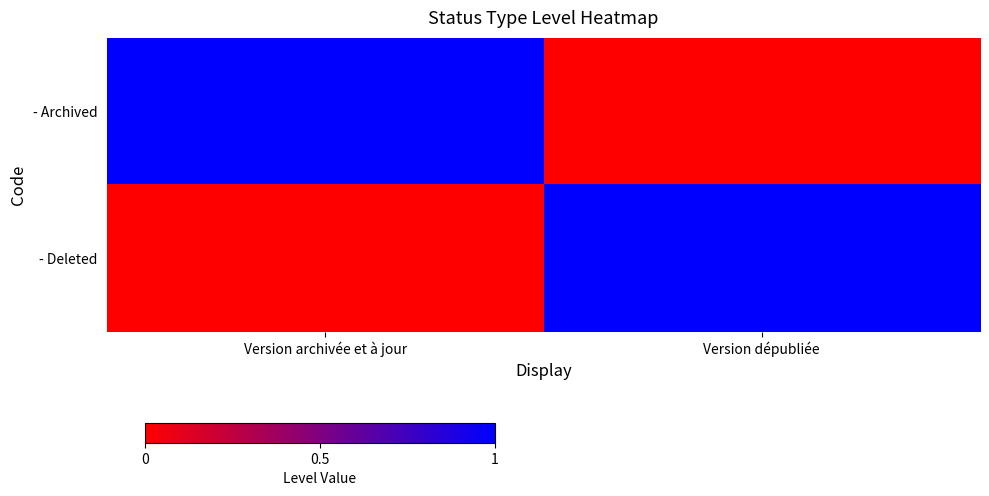

Reading left to right, transcribe all the data shown in this chart.

- Archived: Version archivée et à jour=1	Version dépubliée=0
- Deleted: Version archivée et à jour=0	Version dépubliée=1